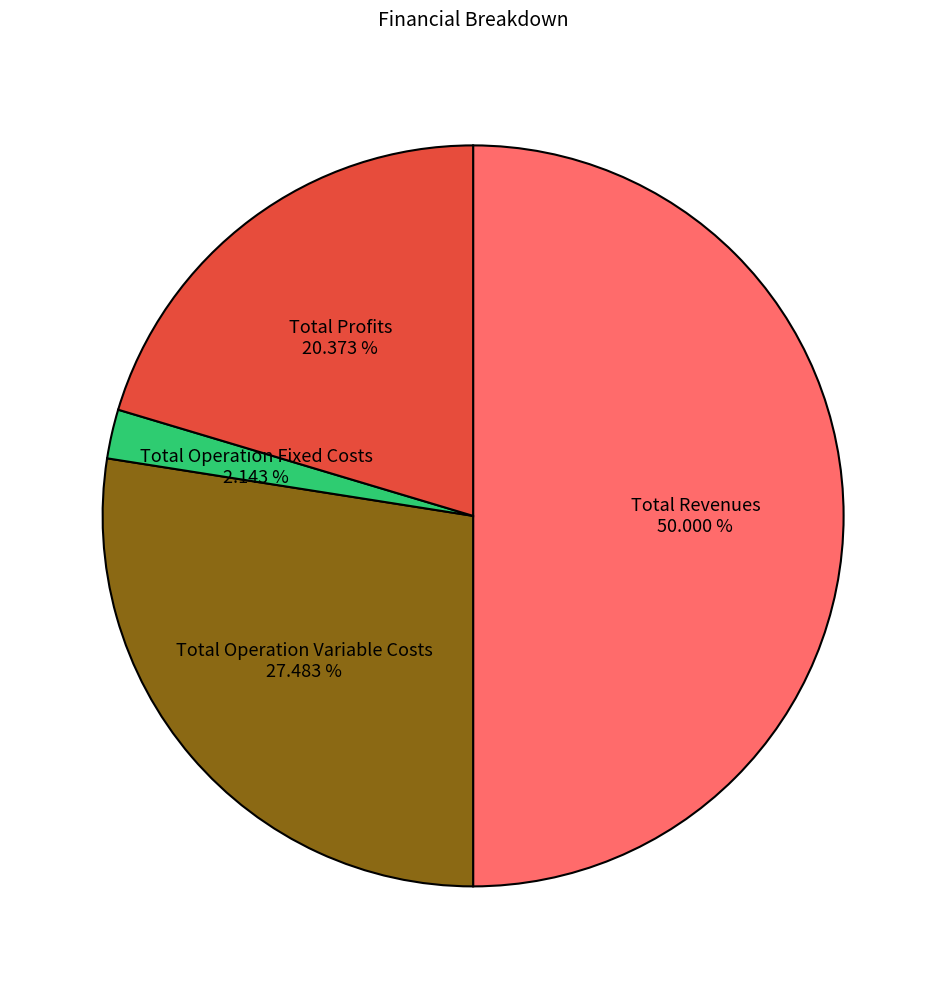

Is the sum of Total Operation Fixed Costs and Total Profits greater than half?

No